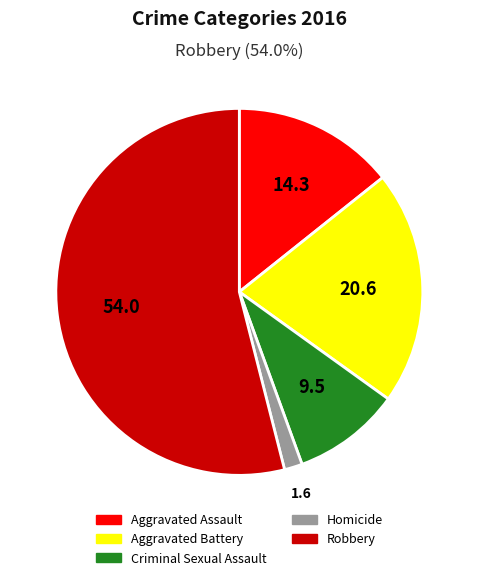

Combined, do Aggravated Assault and Criminal Sexual Assault account for over 50%?

No